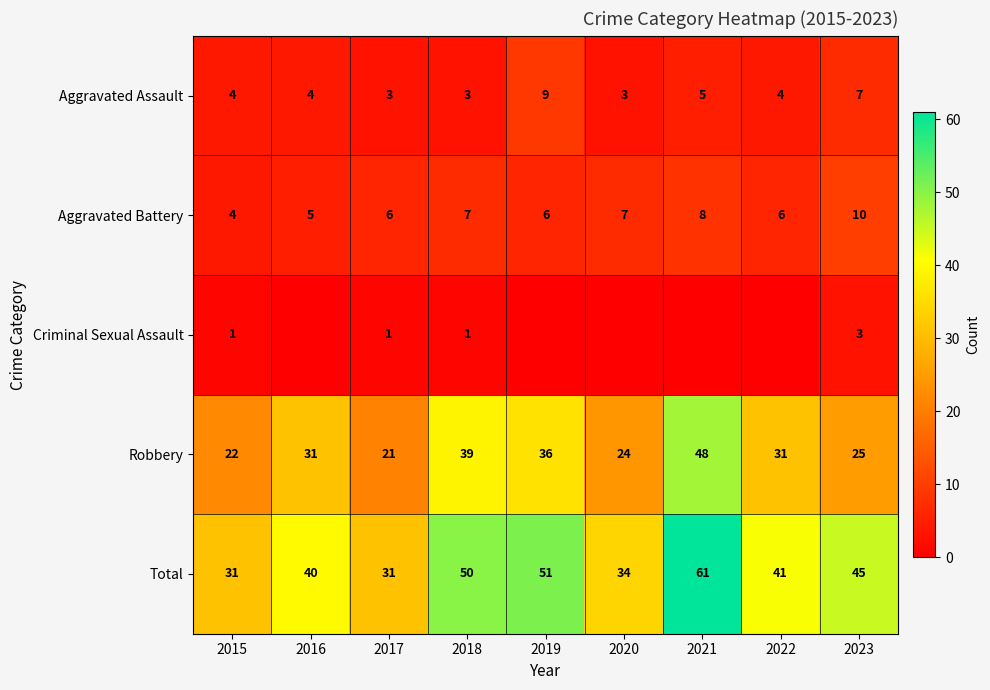

What is the highest value of the Total series?

61